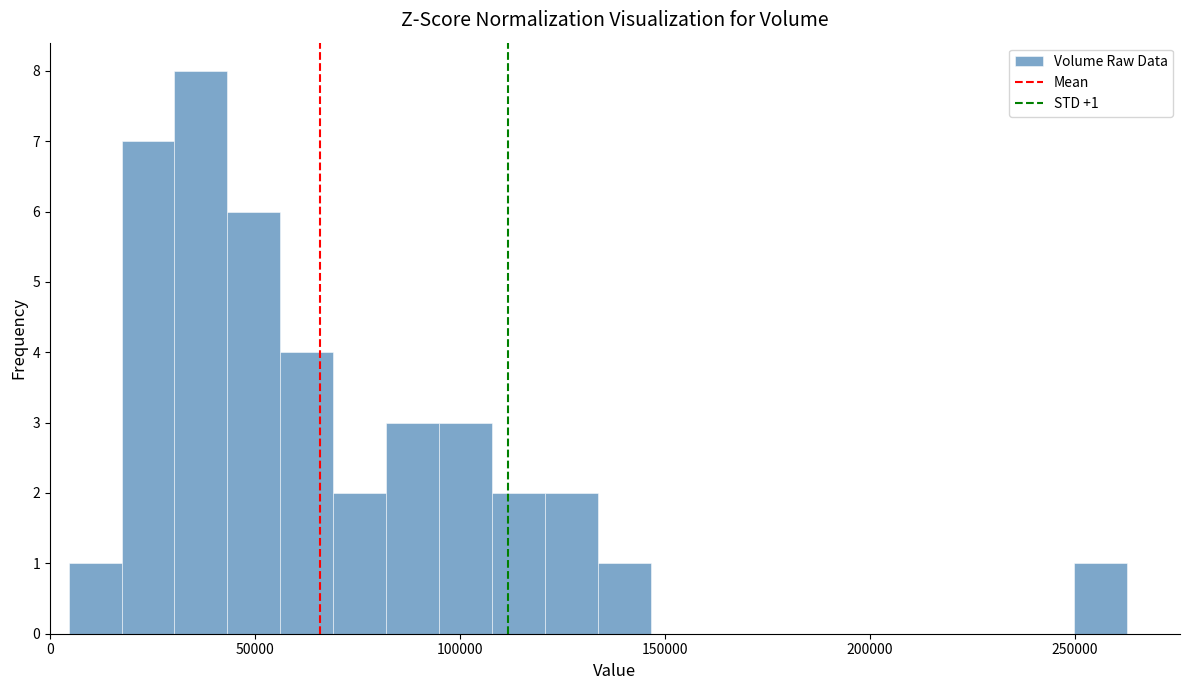

Around what value on the x-axis is the tallest bar? Give the approximate position of its centre, as read against the axis.

35000